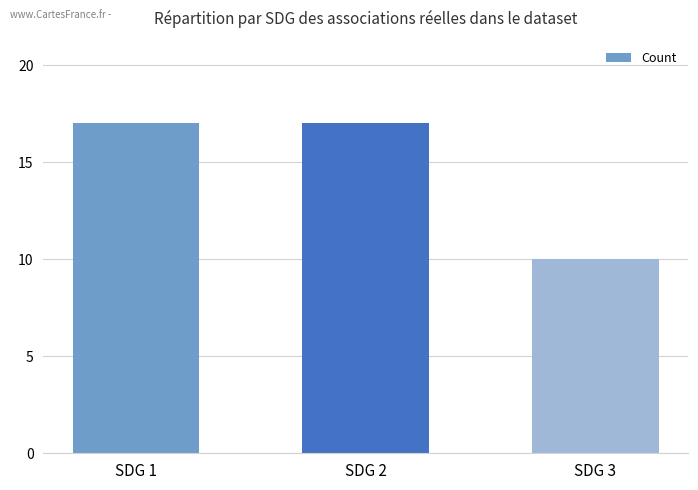

What is the difference between the values at SDG 3 and SDG 1?

7